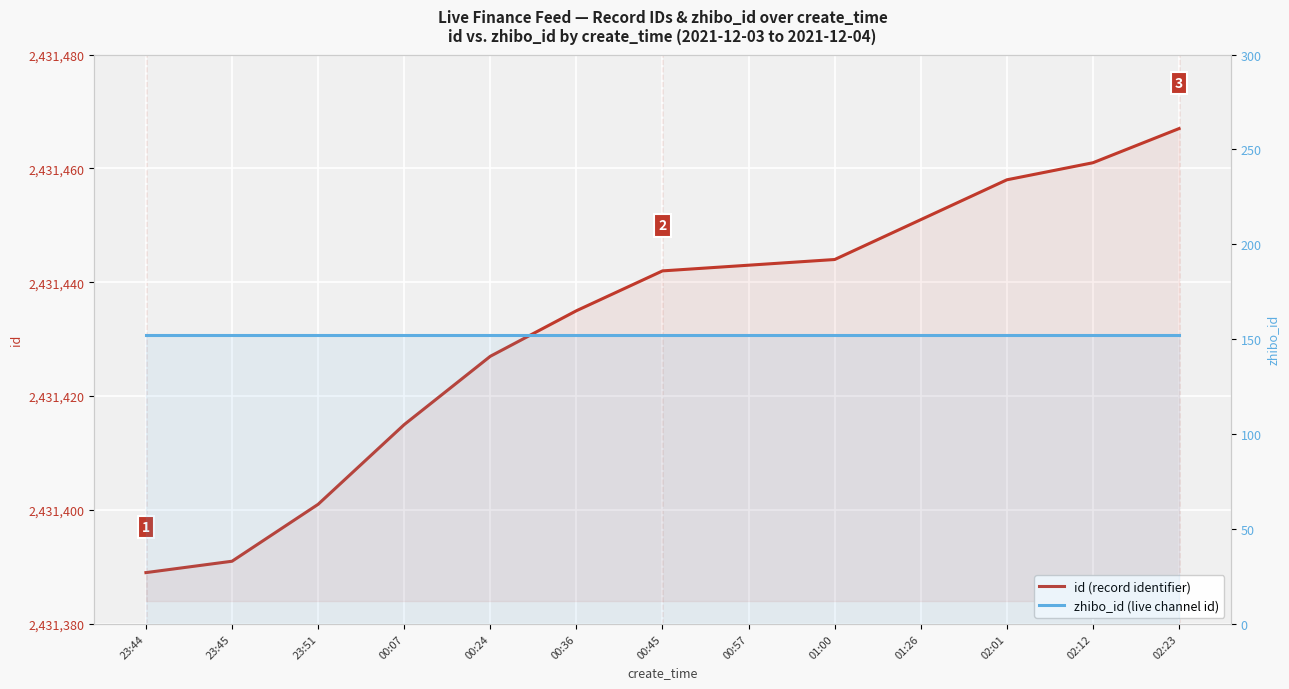

Which category has the highest value in the zhibo_id (live channel id) series?

23:44